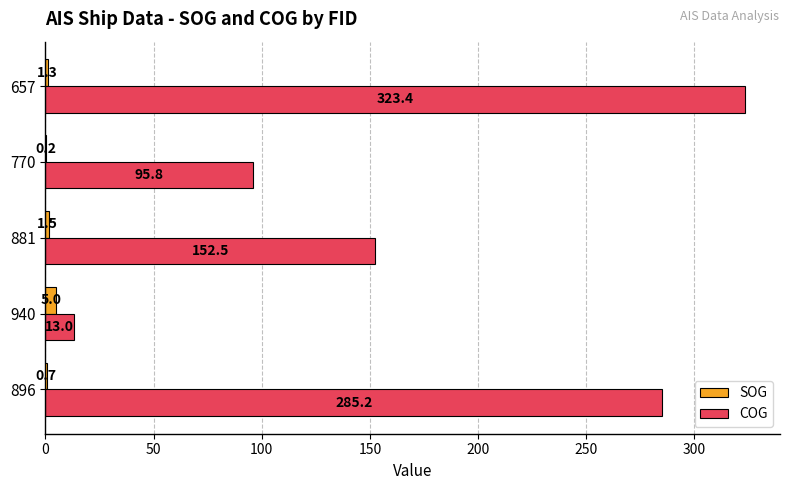

What are all the series names shown in the legend?

SOG, COG